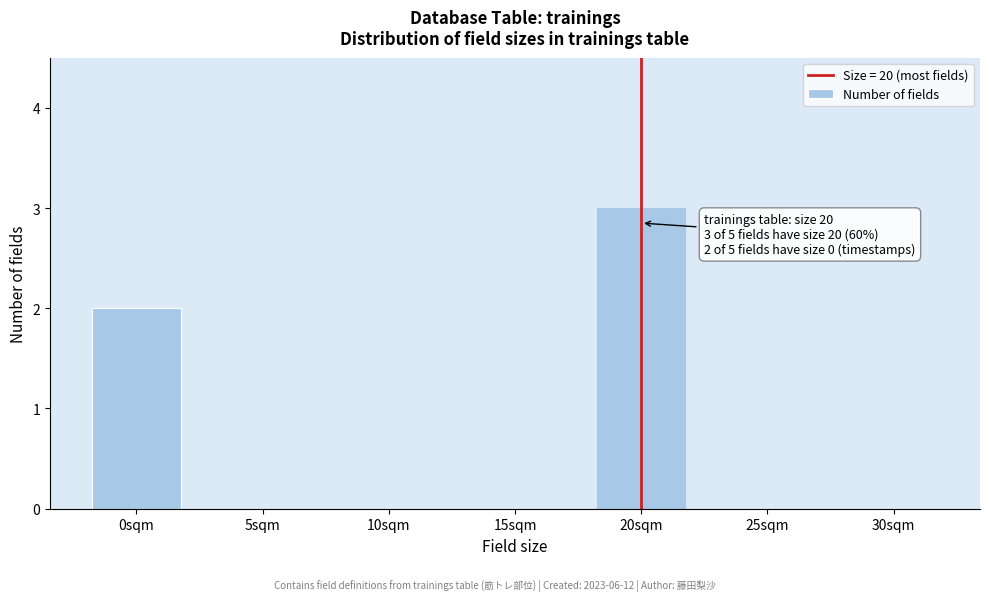

Reading right to left, what are all the values shown in this chart?

30sqm=0	25sqm=0	20sqm=3	15sqm=0	10sqm=0	5sqm=0	0sqm=2